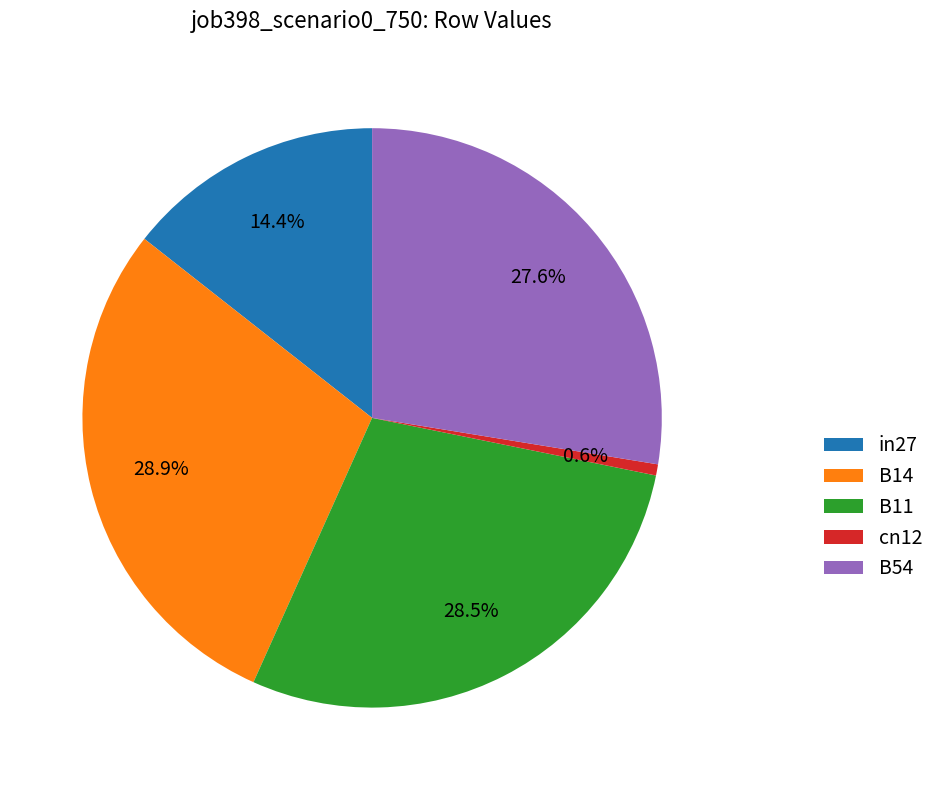

To the nearest percent, what is the average slice percentage?

20%